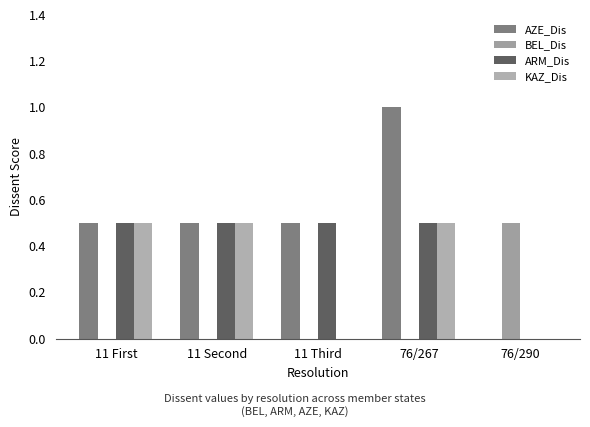

Read the AZE_Dis value at 11 Second.

0.5